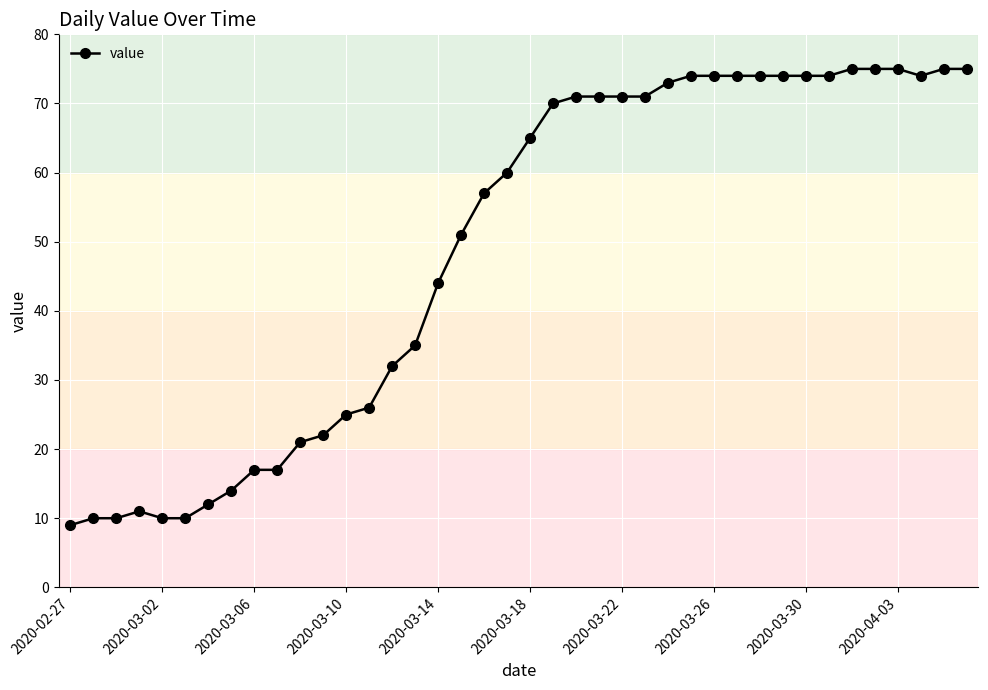

Does the chart display data point markers on the line(s)?

Yes